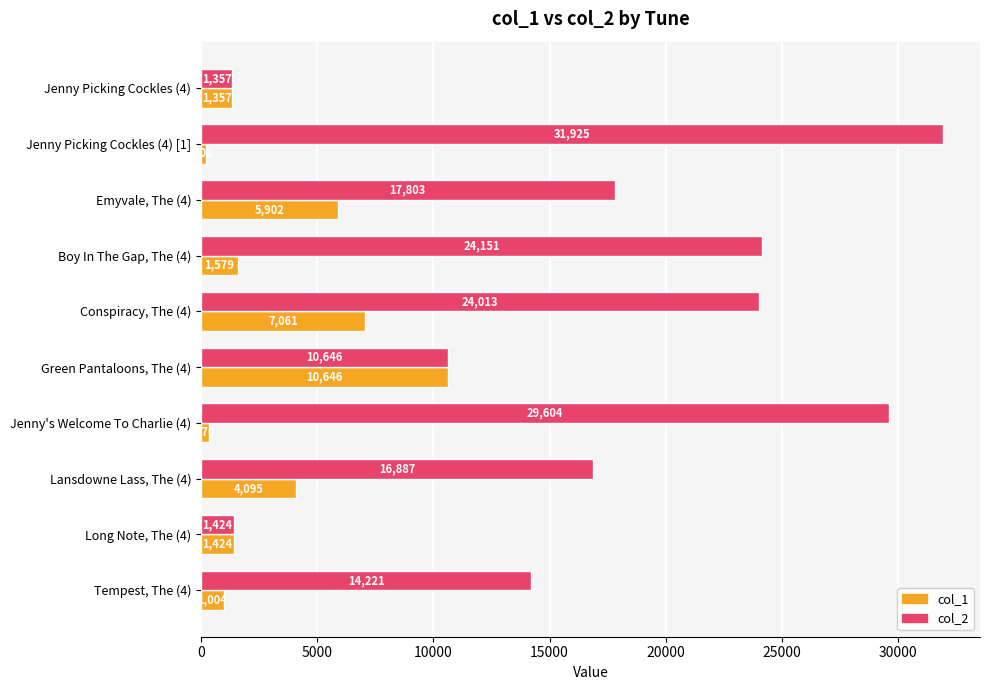

What are all the series names shown in the legend?

col_1, col_2